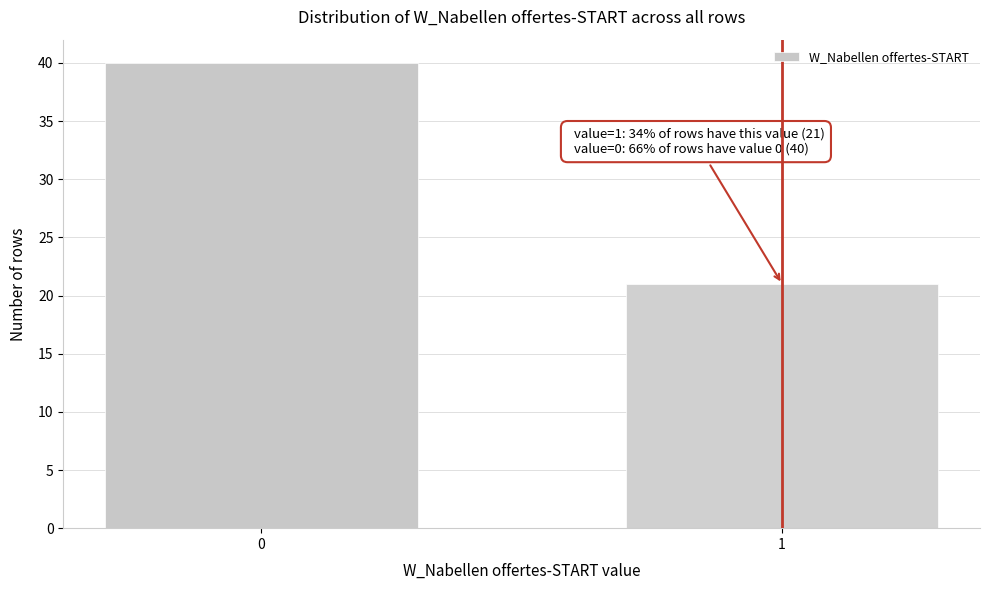

Reading left to right, transcribe all the data shown in this chart.

0=40	1=21